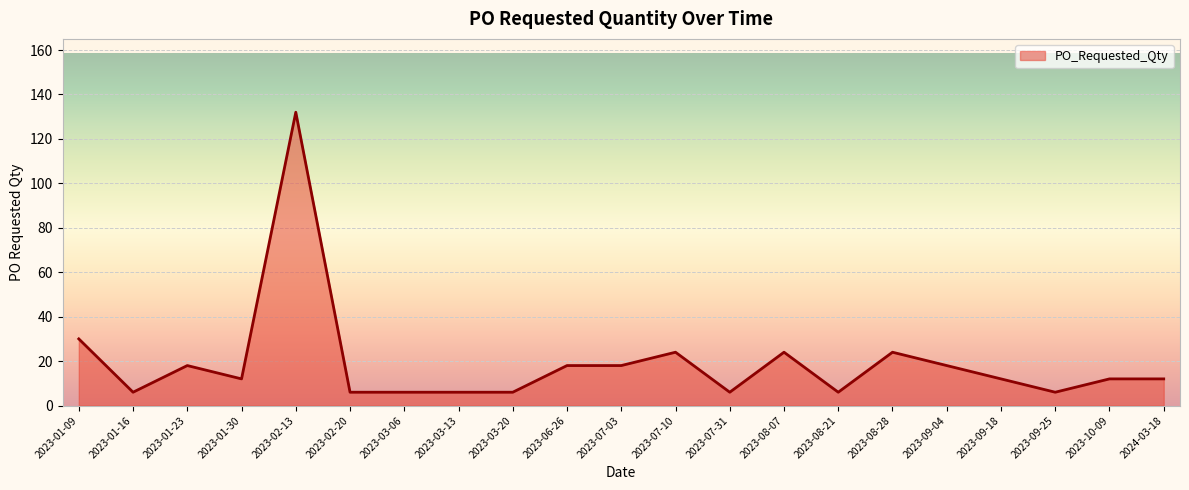

What is the difference between the maximum and minimum values?

126